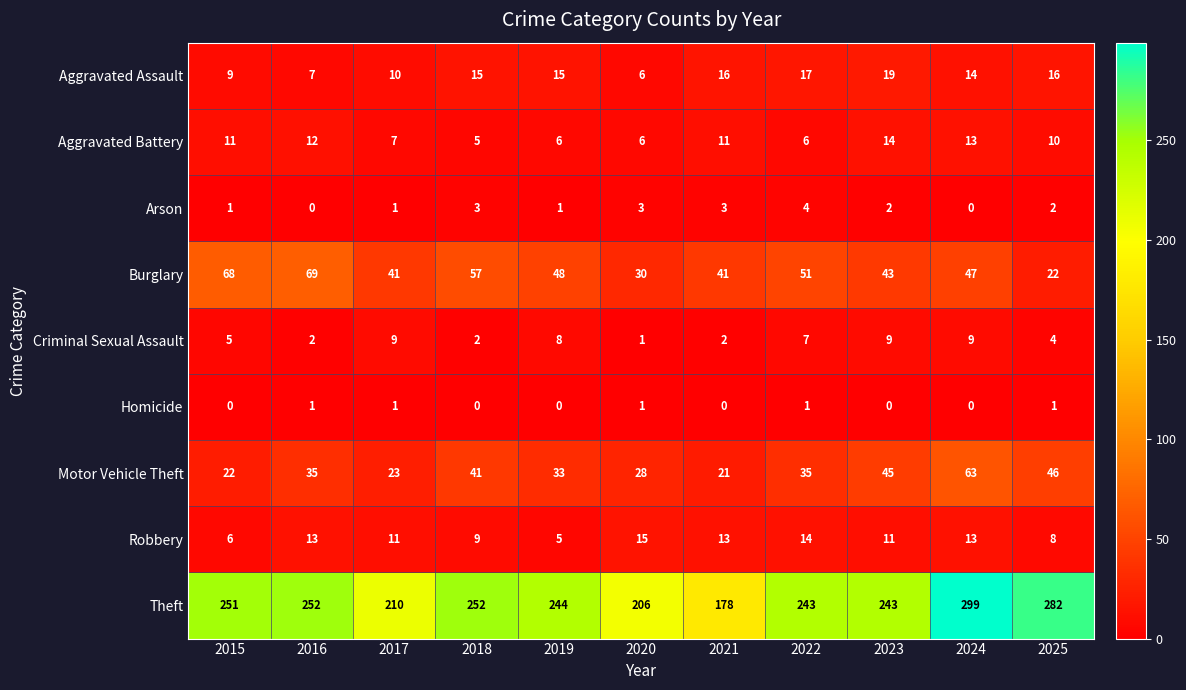

What is the lowest value of the Burglary series?

22